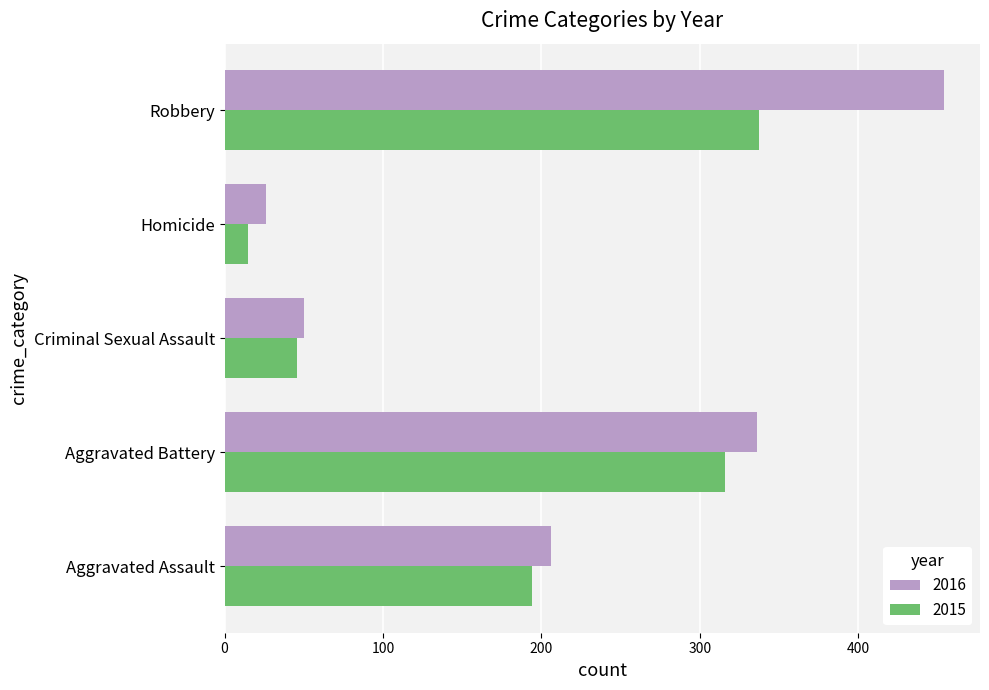

Rank the series by their maximum value, from lowest to highest.

2015, 2016